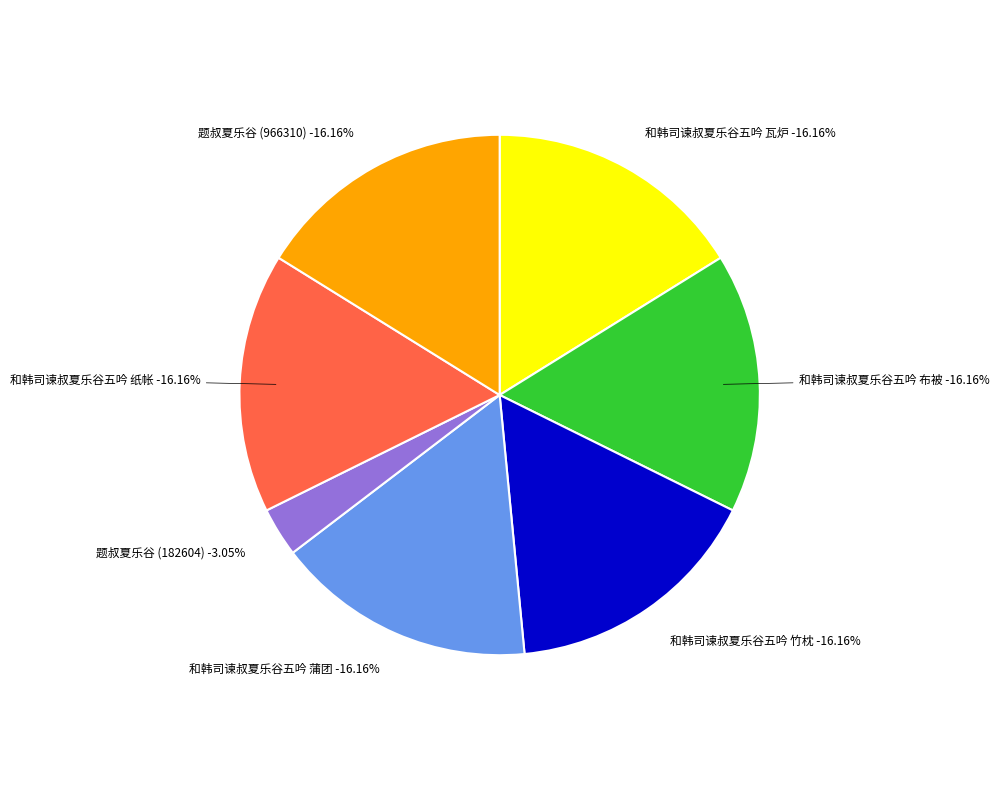

To the nearest percent, what is the combined percentage of 和韩司谏叔夏乐谷五吟 竹枕 and 和韩司谏叔夏乐谷五吟 瓦炉?

32%